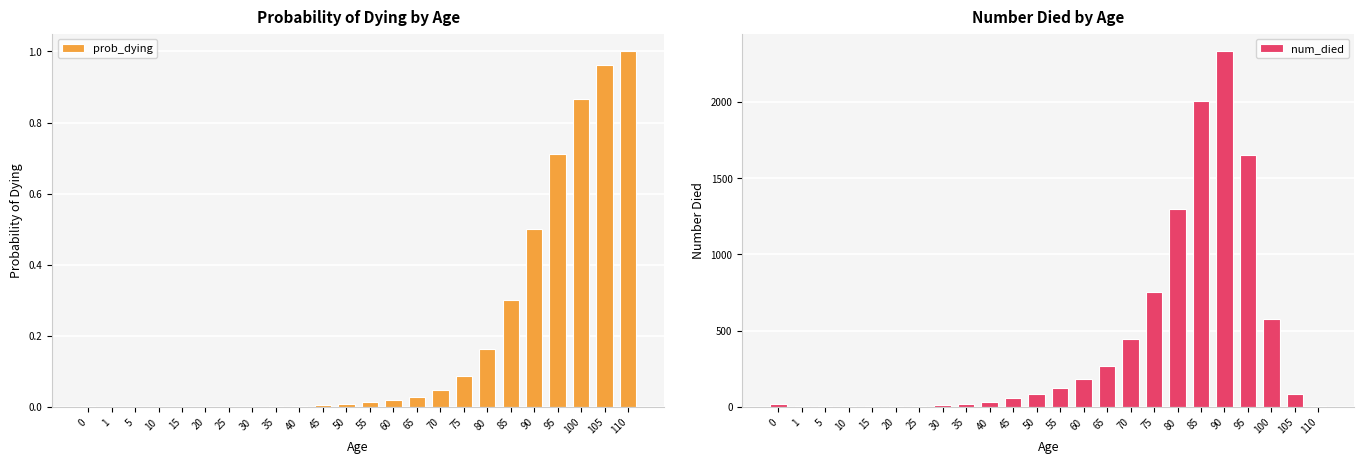

What is the lowest value of the num_died series?

3.3